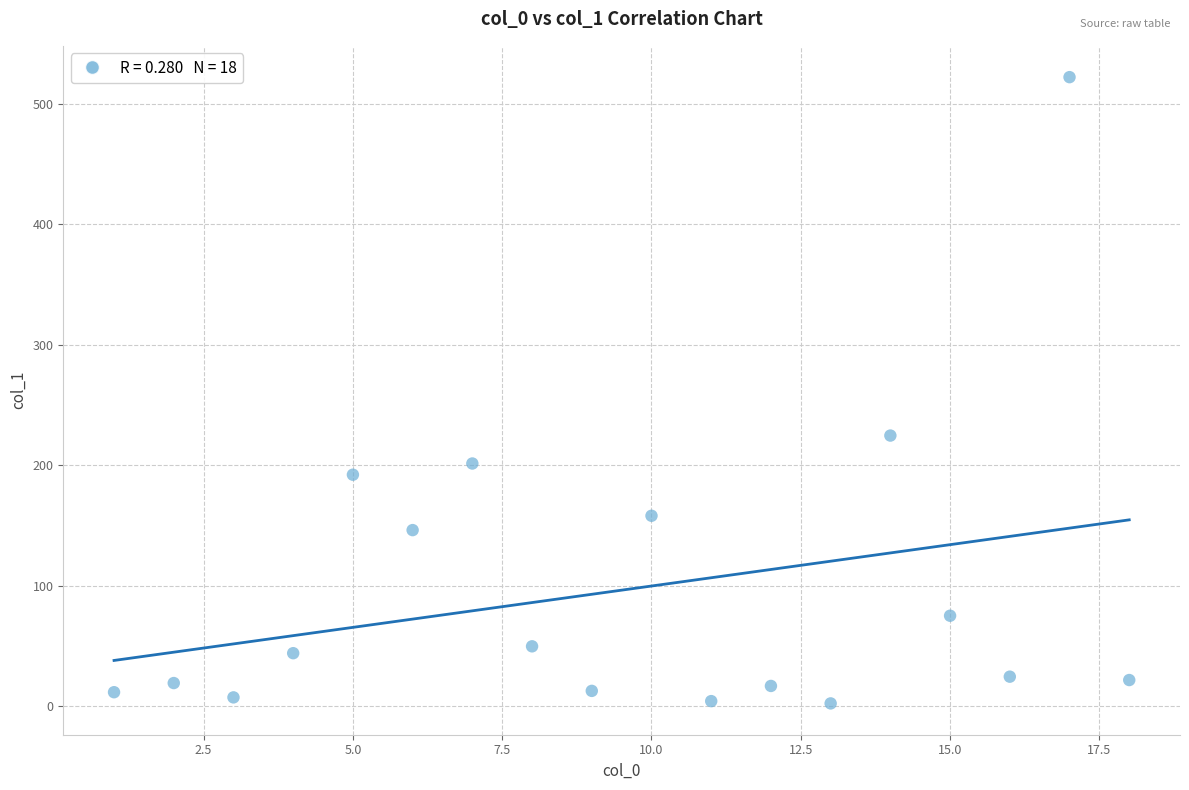

What is the range of Y values (max minus min)?

520.0